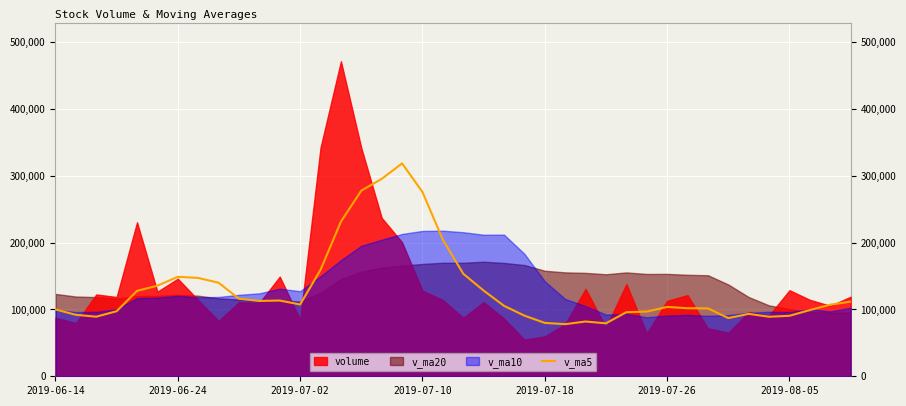

The value of v_ma5 at 2019-07-18 is 79810.6. True or false?

True